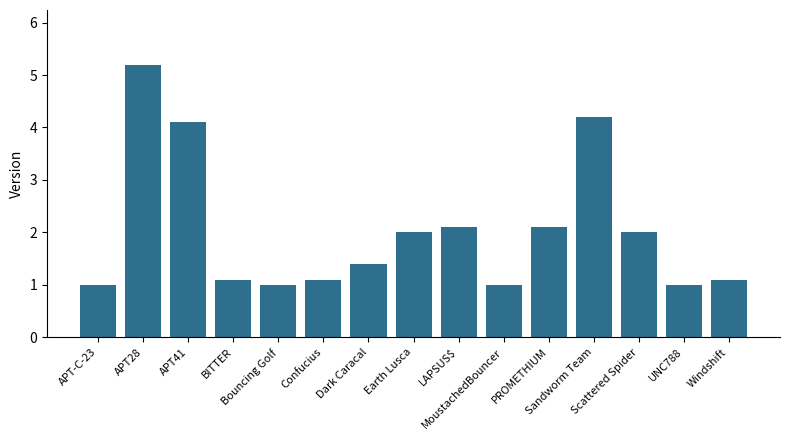

The value at LAPSUS$ is 2.1. True or false?

True